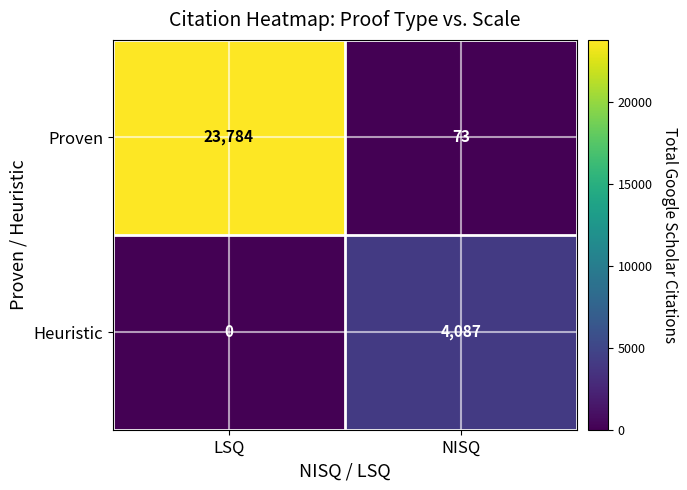

The value of Heuristic at NISQ is 4087. True or false?

True